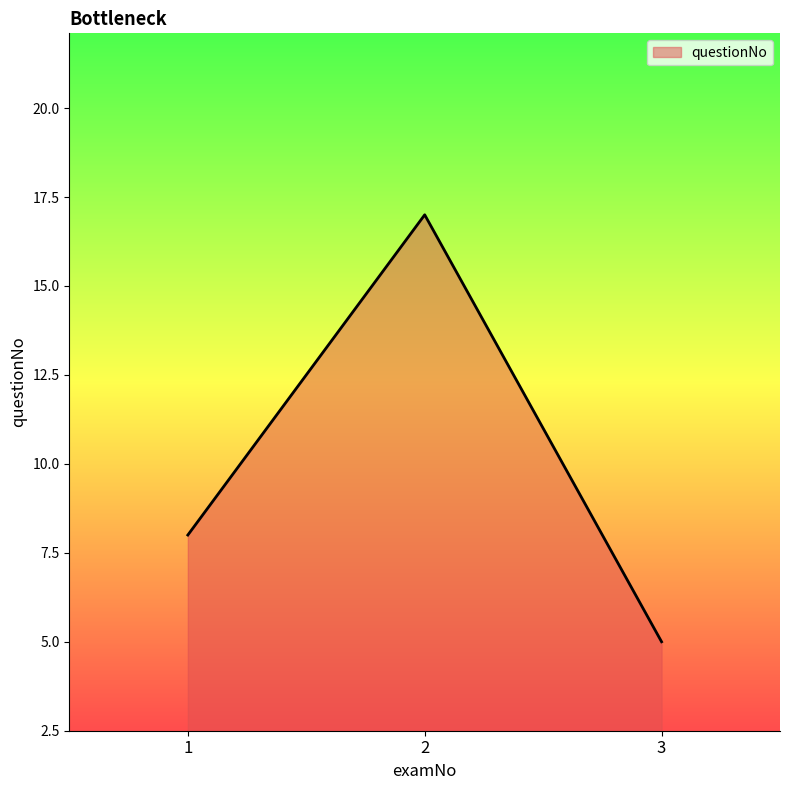

How many series are shown in this chart?

1